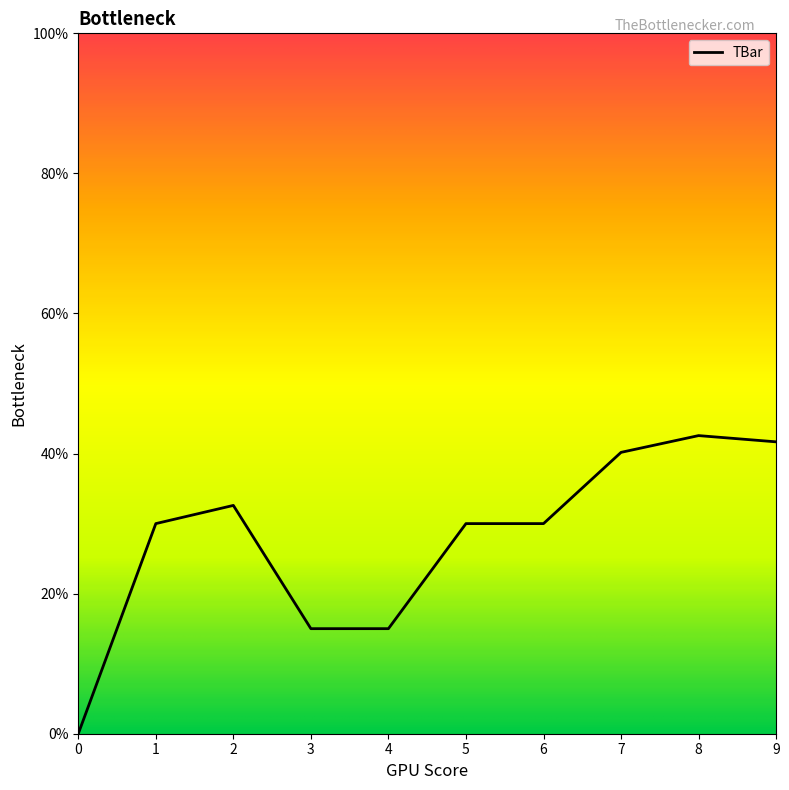

True or false: the data shows 32.6 at 2.

True